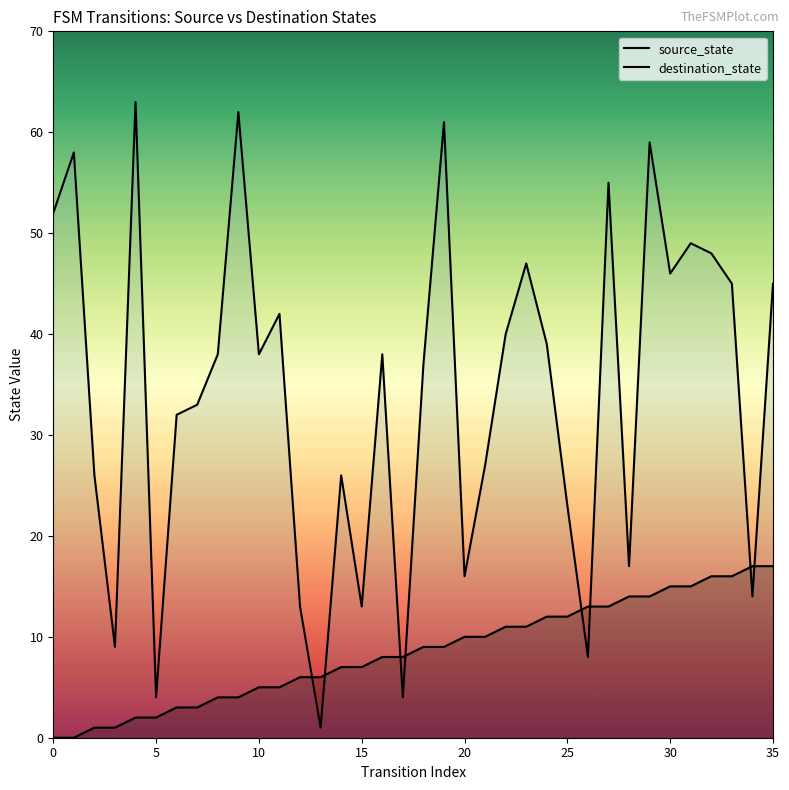

Reading right to left, list all the values displayed in this chart.

source_state: 17	17	16	16	15	15	14	14	13	13	12	12	11	11	10	10	9	9	8	8	7	7	6	6	5	5	4	4	3	3	2	2	1	1	0	0
destination_state: 45	14	45	48	49	46	59	17	55	8	23	39	47	40	27	16	61	37	4	38	13	26	1	13	42	38	62	38	33	32	4	63	9	26	58	52